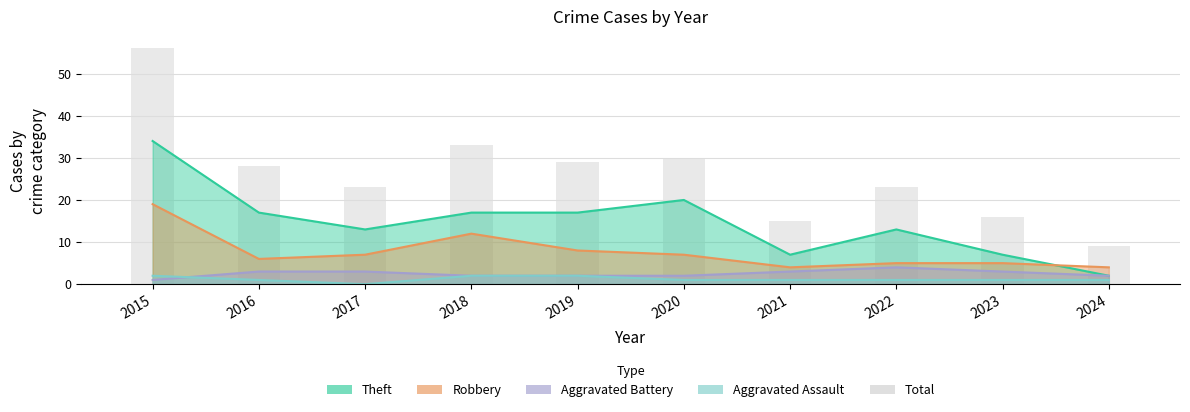

What is the difference between the maximum and minimum values?

47